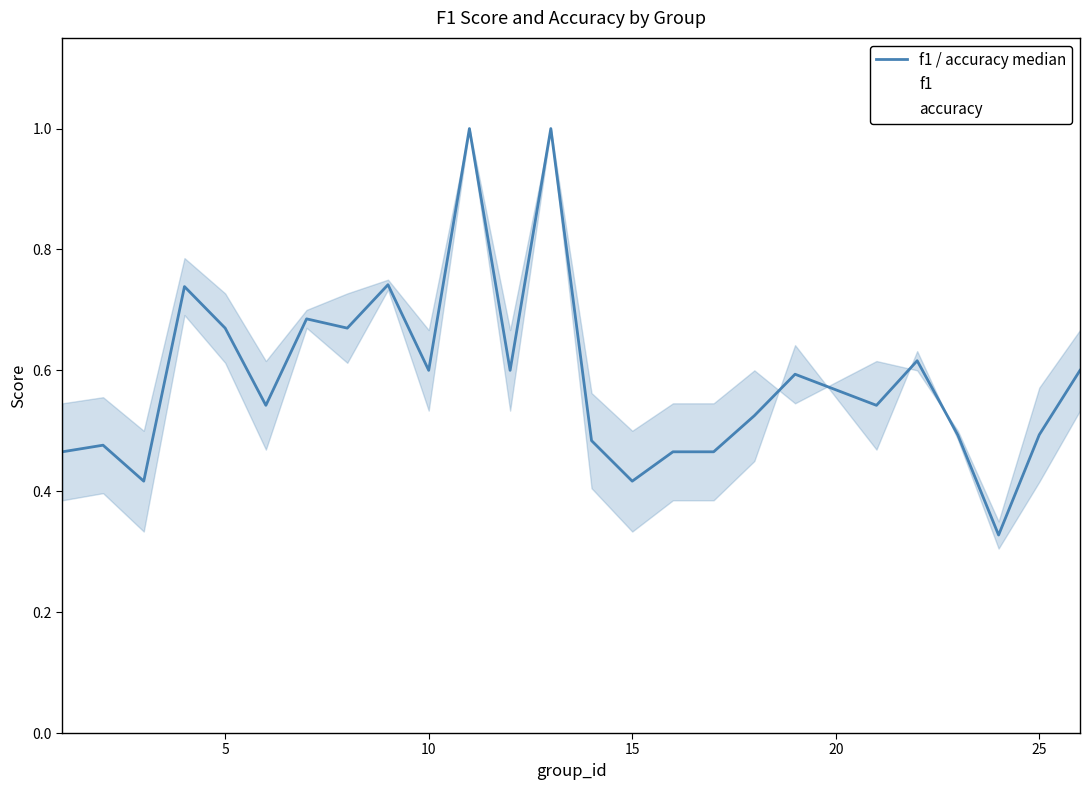

What is the minimum value for f1?

0.3